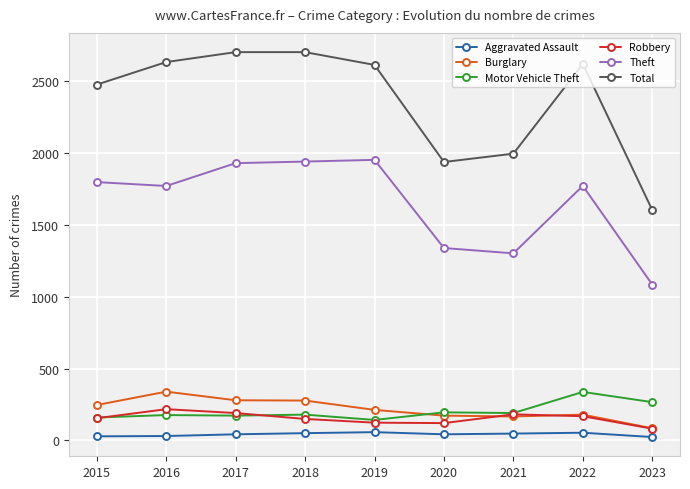

Which series has the widest spread of values?

Total